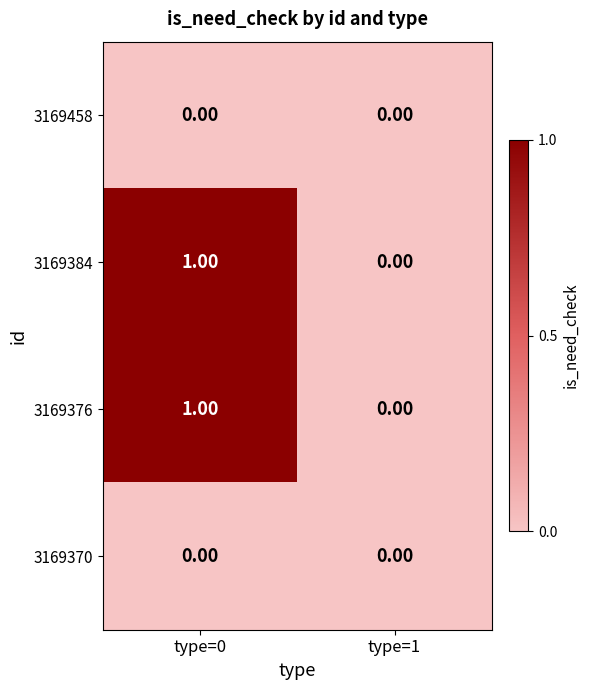

How many series are shown in this chart?

4